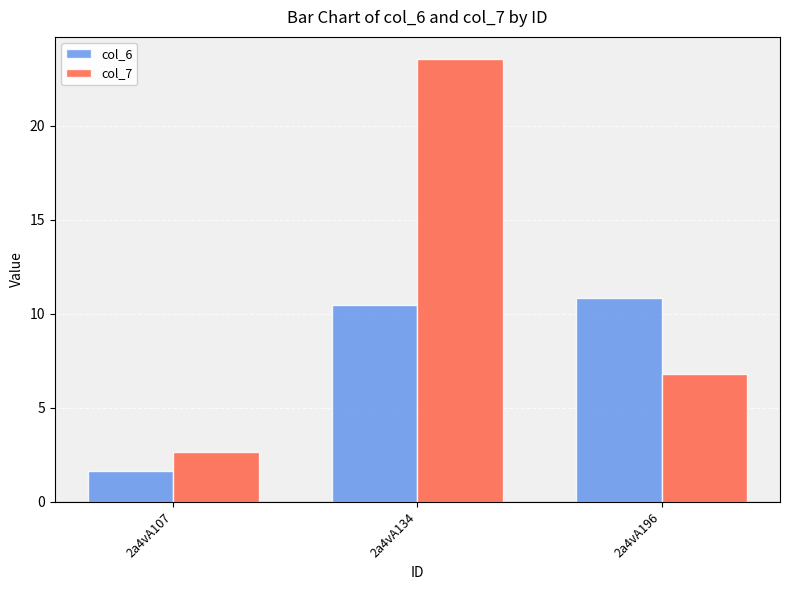

Reading left to right, what are all the values shown in this chart?

col_6: 2a4vA107=1.7	2a4vA134=10.5	2a4vA196=10.9
col_7: 2a4vA107=2.6	2a4vA134=23.5	2a4vA196=6.8